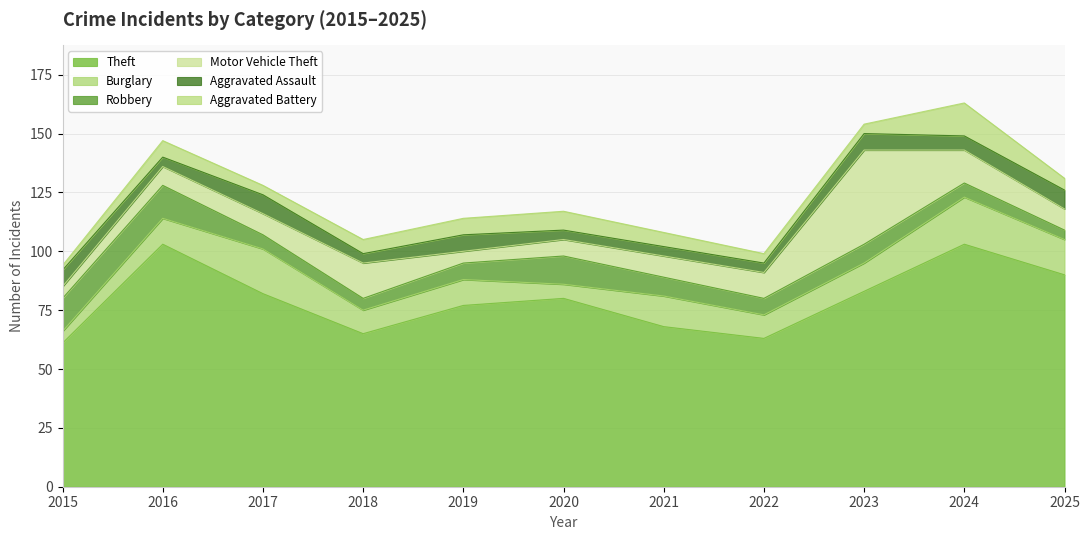

Between which two adjacent categories do Burglary and Aggravated Assault first intersect?

2015 and 2016